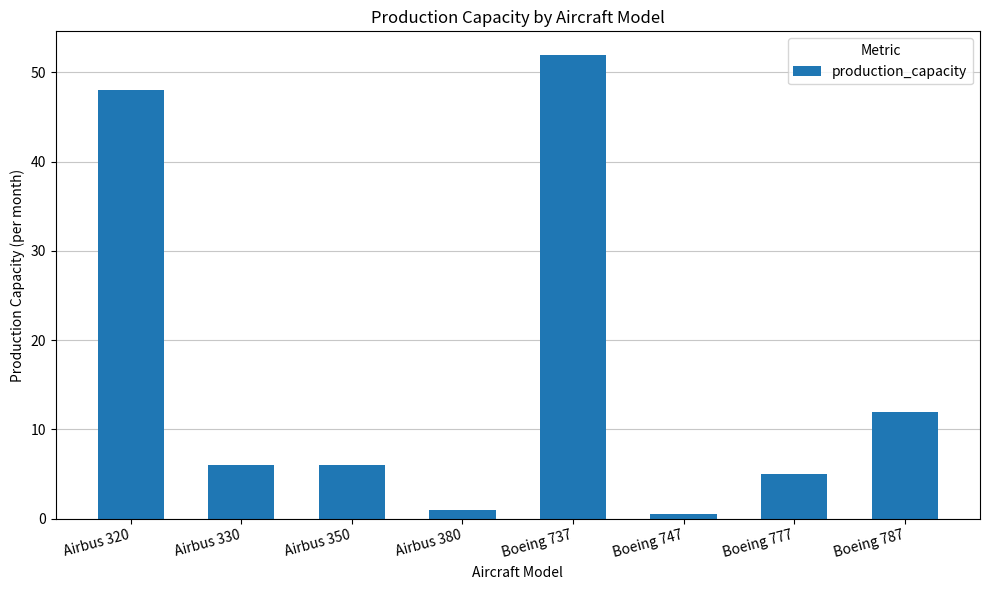

What is the greatest value displayed?

52.0